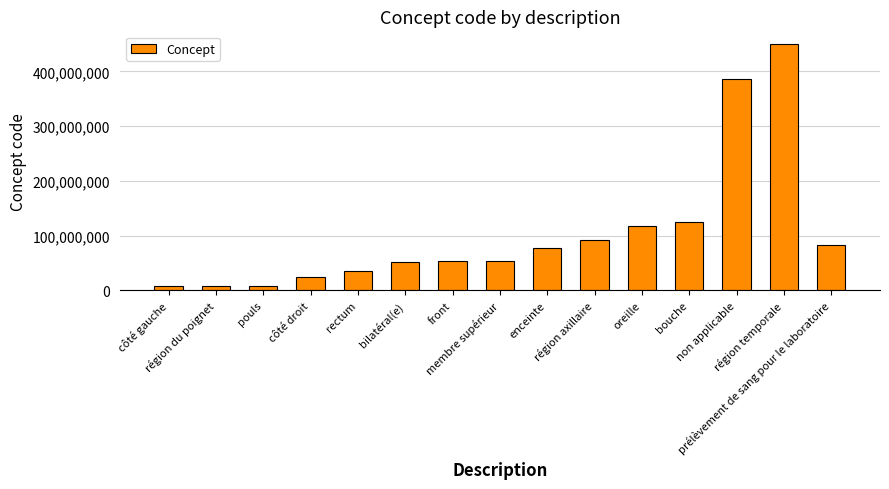

Where is the data nearest to the value 229246000?

bouche